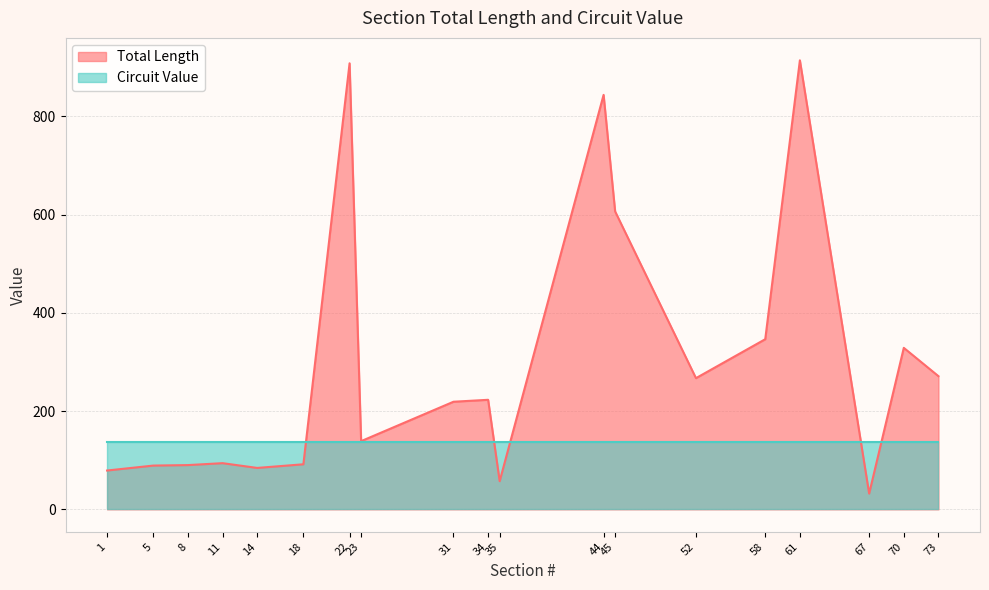

What value does the data have at 70?

328.7